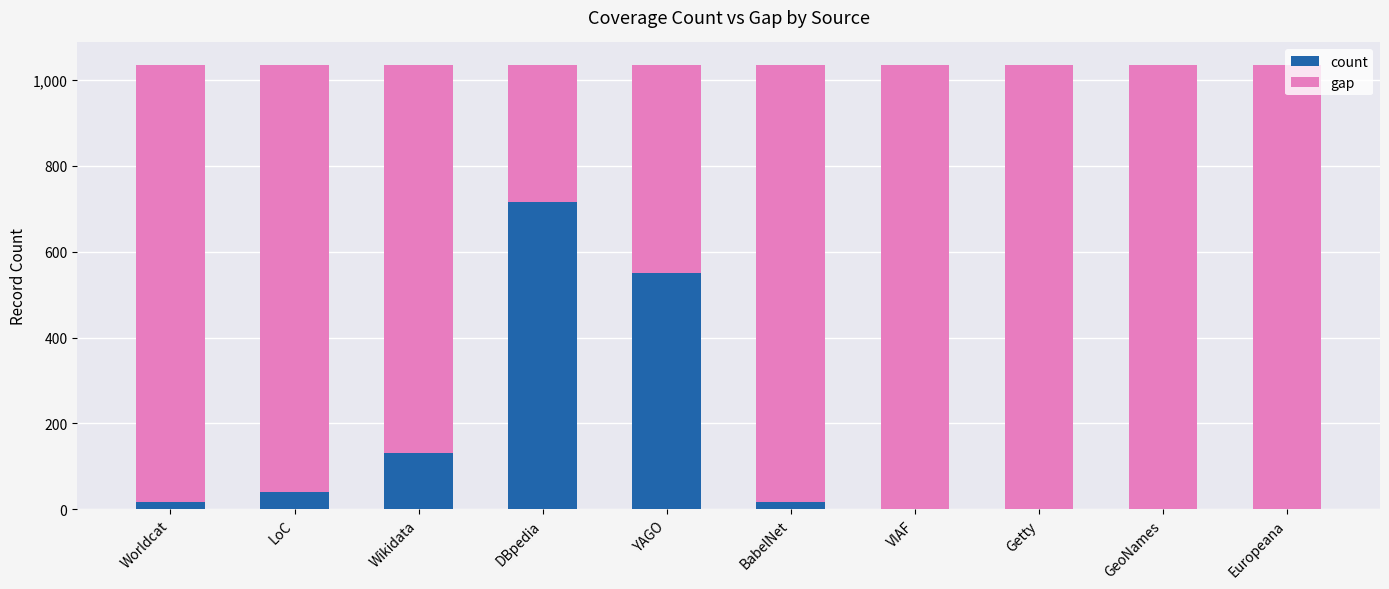

True or false: count has a value of 130 at Wikidata.

True